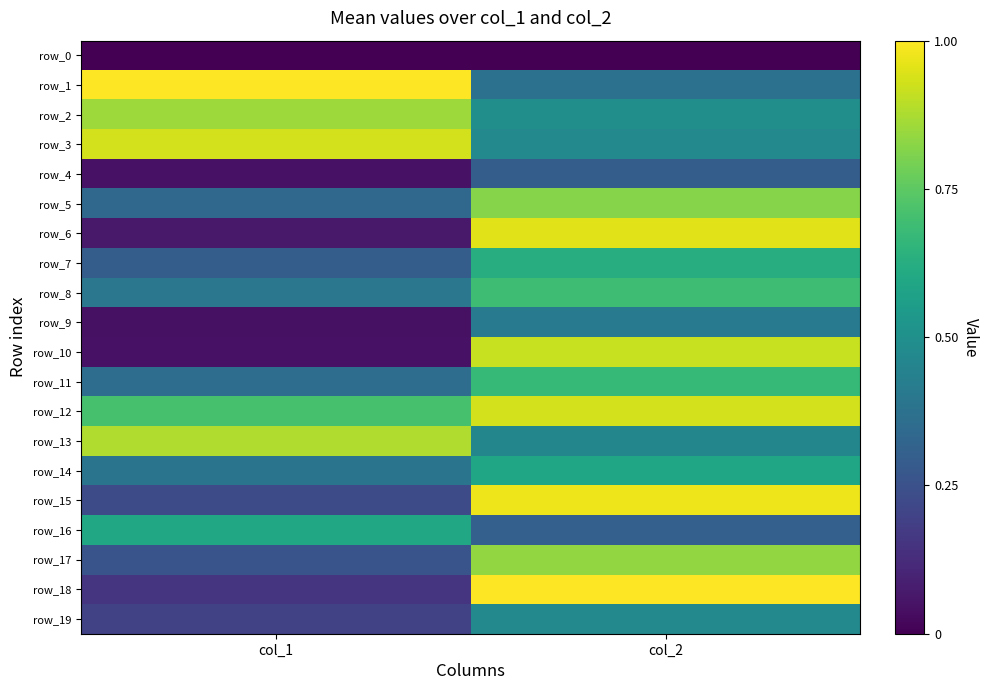

At which category does the chart reach its minimum across all series?

col_1